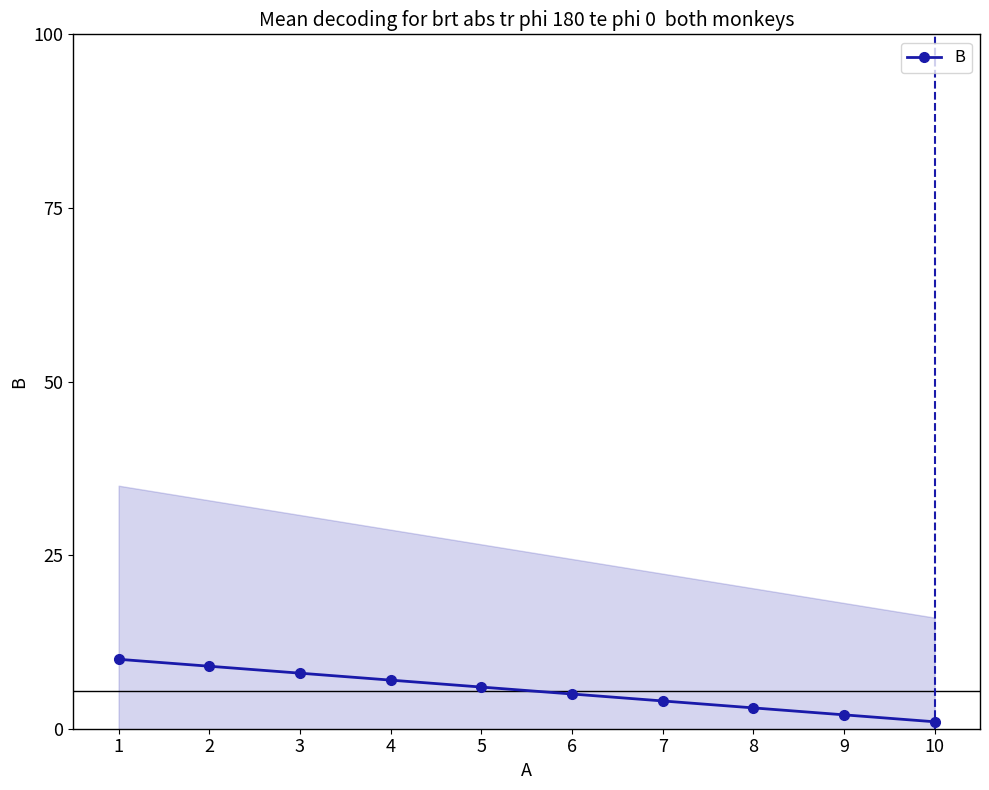

How many data points does each series have?

10